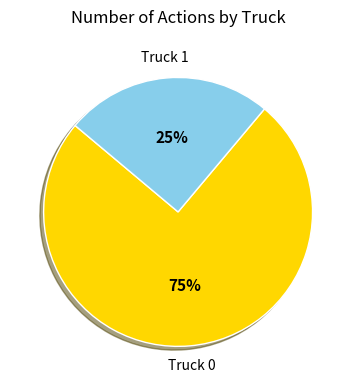

Is the sum of Truck 1 and Truck 0 greater than half?

Yes